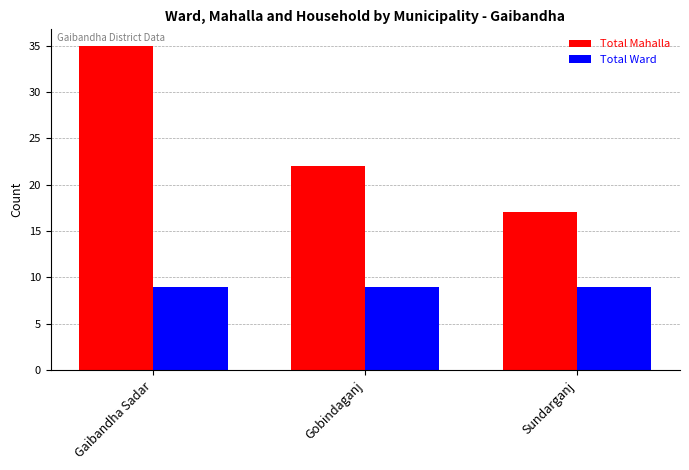

What is the minimum value for Total Ward?

9